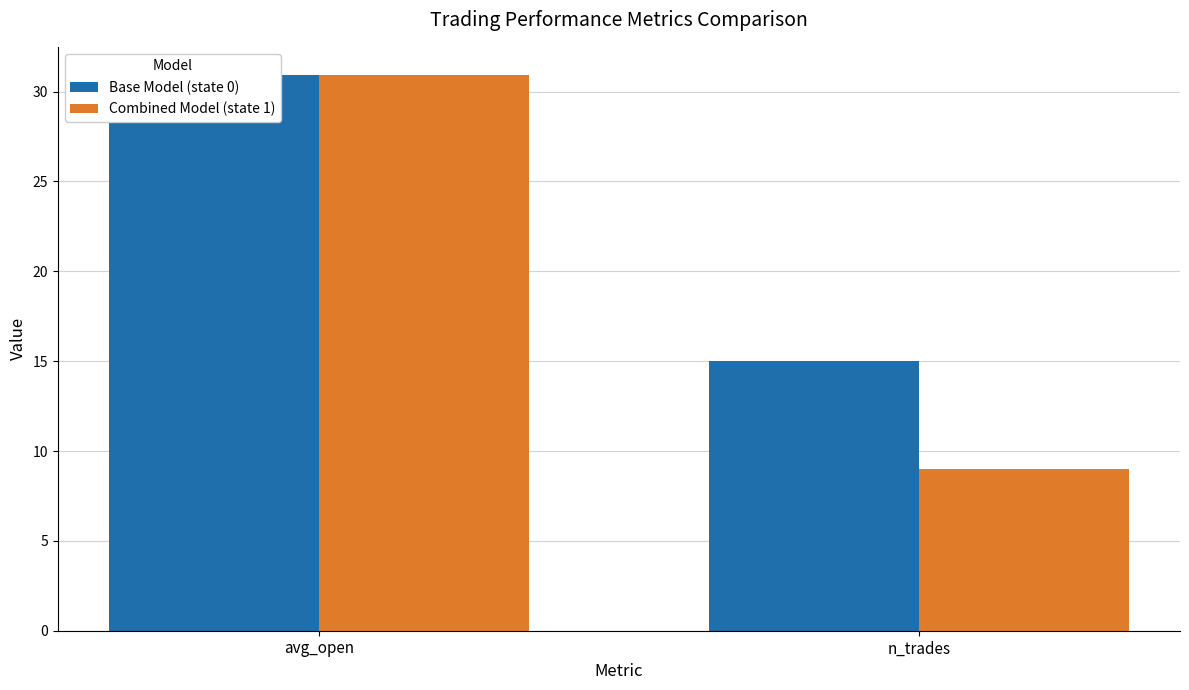

What is the sum of the Combined Model (state 1) values at avg_open and n_trades?

39.9